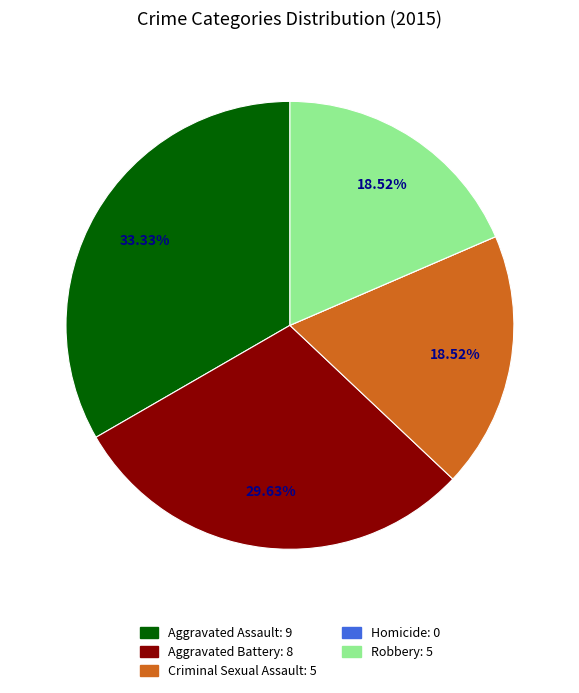

To the nearest percent, what portion does Aggravated Assault represent?

33%